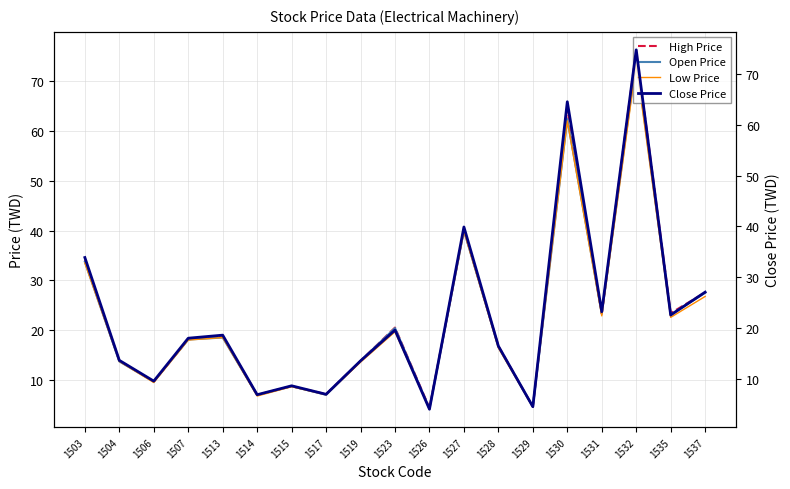

Reading left to right, what are all the values shown in this chart?

High Price: 1503=34.0	1504=13.8	1506=9.7	1507=18.1	1513=18.8	1514=7.0	1515=8.7	1517=7.1	1519=13.8	1523=20.5	1526=4.4	1527=40.1	1528=16.8	1529=4.6	1530=64.5	1531=23.3	1532=76.3	1535=23.4	1537=27.6
Open Price: 1503=33.7	1504=13.7	1506=9.7	1507=18.1	1513=18.5	1514=7.0	1515=8.7	1517=7.0	1519=13.8	1523=20.4	1526=4.2	1527=40.0	1528=16.6	1529=4.6	1530=62.4	1531=23.3	1532=74.5	1535=23.1	1537=27.5
Low Price: 1503=33.5	1504=13.7	1506=9.5	1507=18.0	1513=18.5	1514=6.8	1515=8.6	1517=7.0	1519=13.6	1523=19.6	1526=4.1	1527=39.9	1528=16.4	1529=4.5	1530=62.0	1531=22.9	1532=73.5	1535=22.6	1537=26.8
Close Price: 1503=33.9	1504=13.7	1506=9.6	1507=18.1	1513=18.6	1514=7.0	1515=8.7	1517=7.0	1519=13.6	1523=19.6	1526=4.1	1527=39.9	1528=16.5	1529=4.6	1530=64.5	1531=23.2	1532=74.7	1535=22.6	1537=27.1